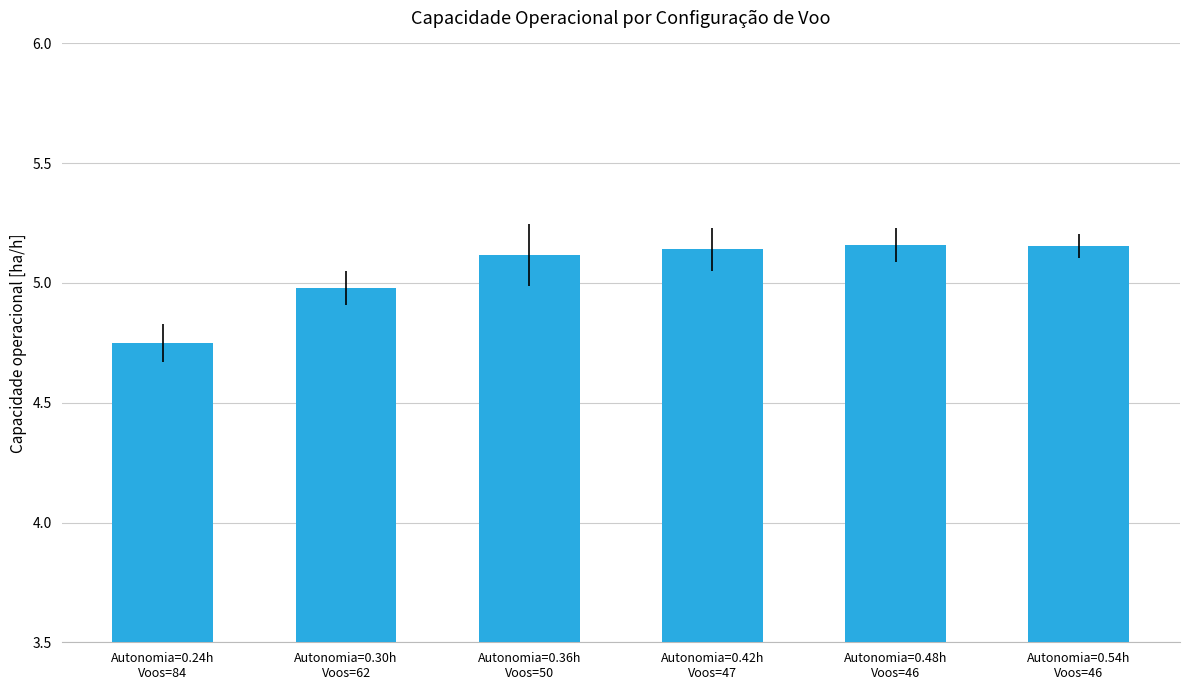

What is the value of the 2nd bar from the left?

5.0